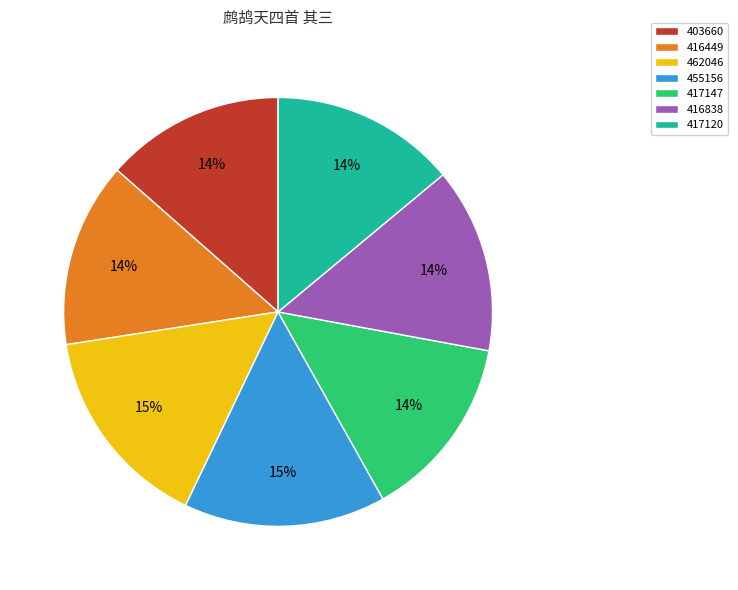

To the nearest percent, what percentage of the pie is 416449?

14%